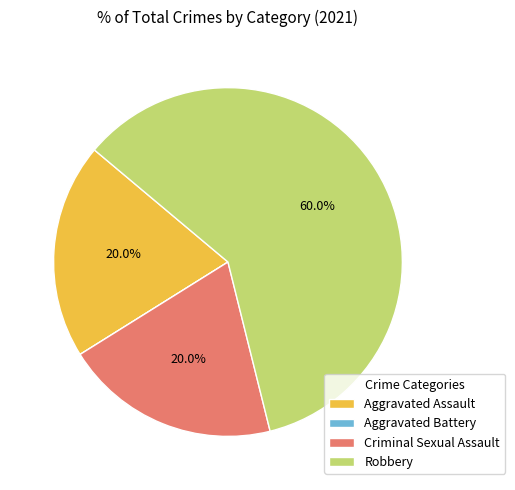

Which slice is the largest?

Robbery